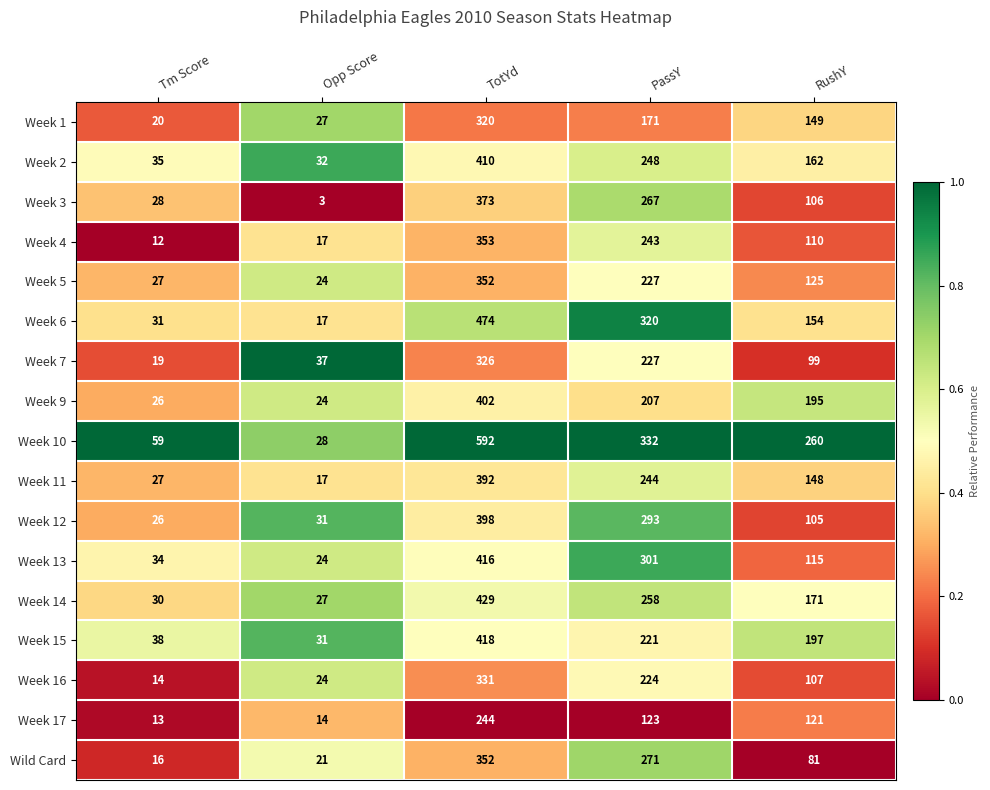

What is the approximate value of Week 12 at TotYd?

398